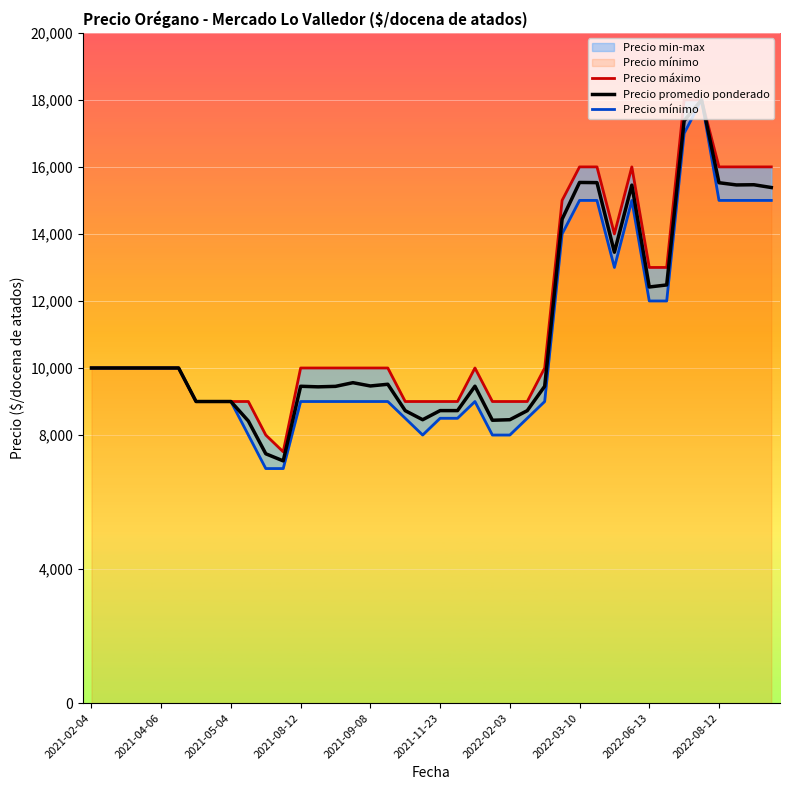

Where is Precio máximo nearest to the value 12750?

2022-06-13